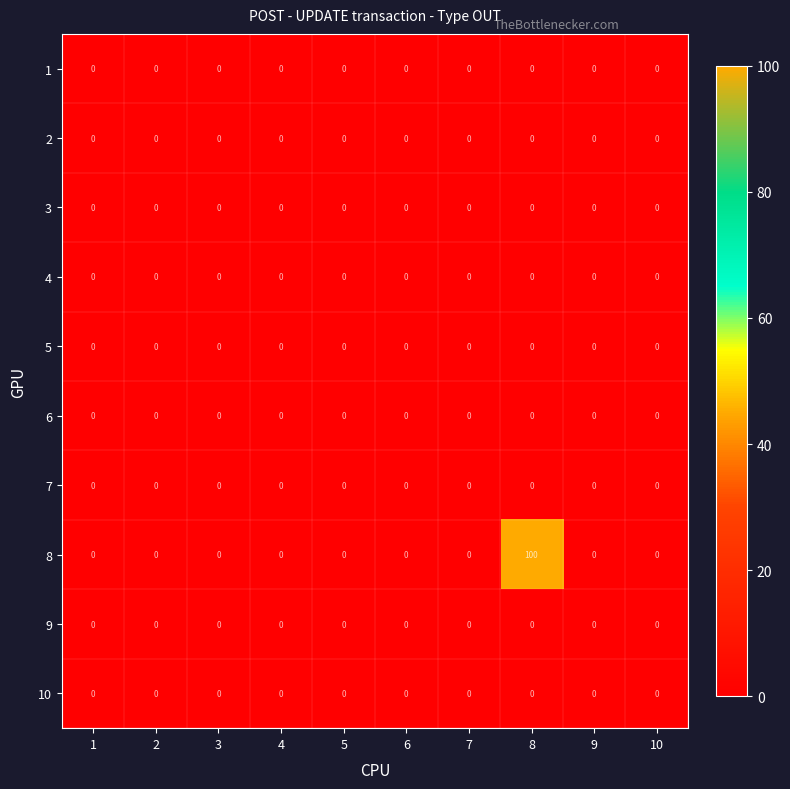

What is the total value across all series at 8?

100